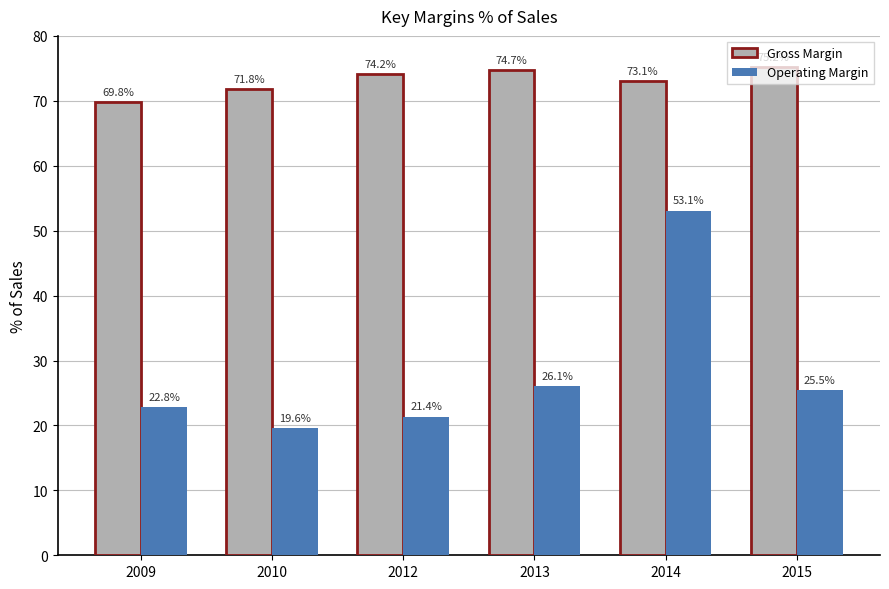

How many values in the Gross Margin series are below 74?

3